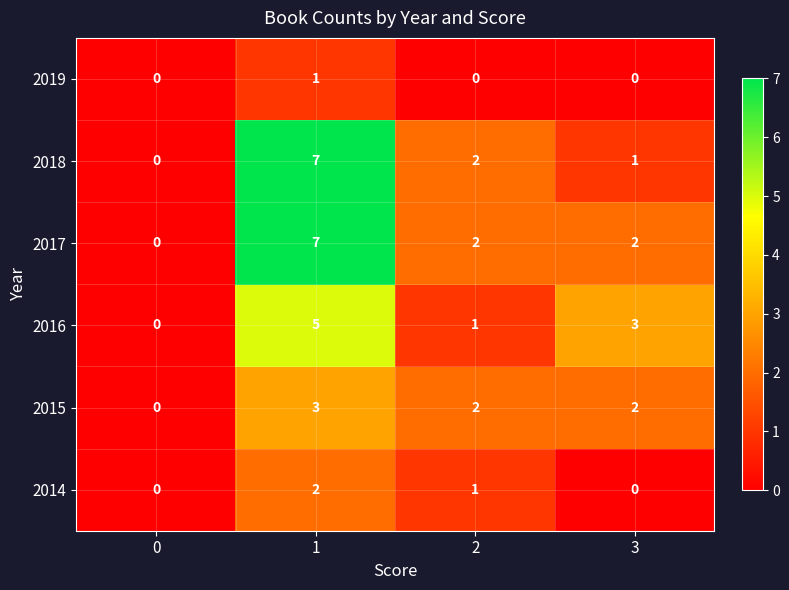

Count the 2017 values in the range 2 to 7.

3